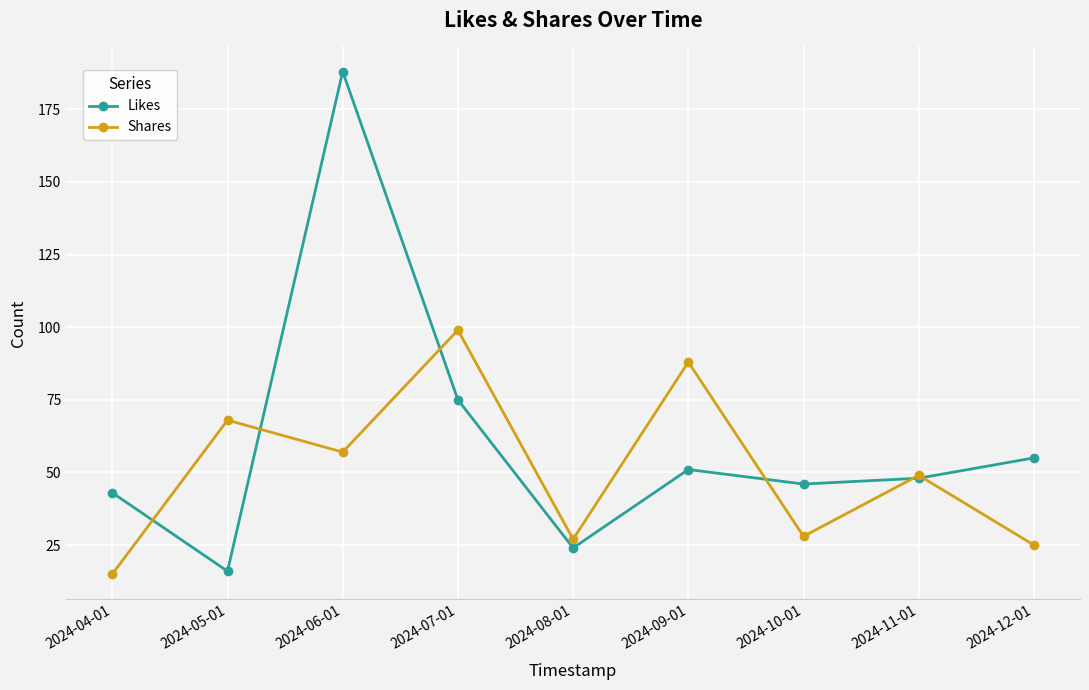

What is the minimum value for Shares?

15